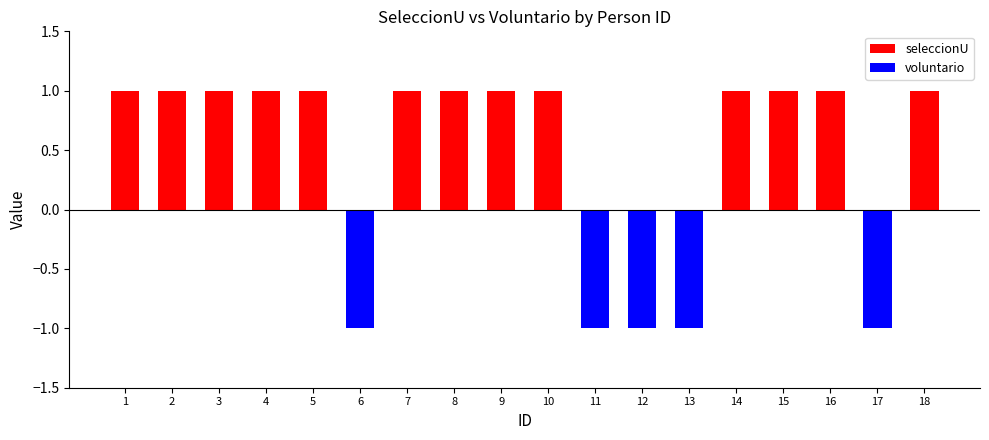

How many values in the seleccionU series are below 1?

5